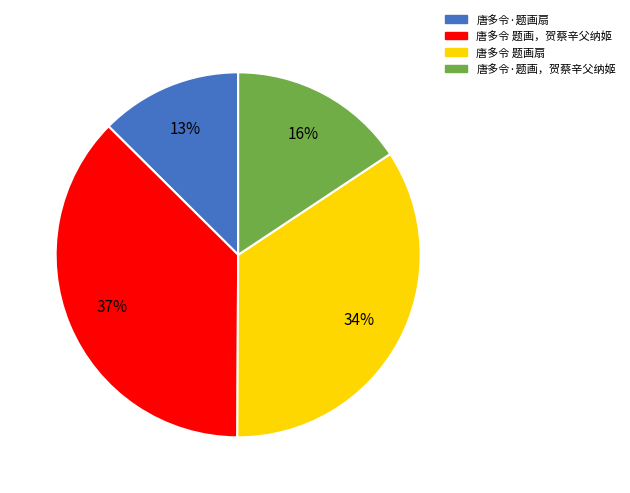

Between 唐多令 题画，贺蔡辛父纳姬 and 唐多令 题画扇, which is larger?

唐多令 题画，贺蔡辛父纳姬